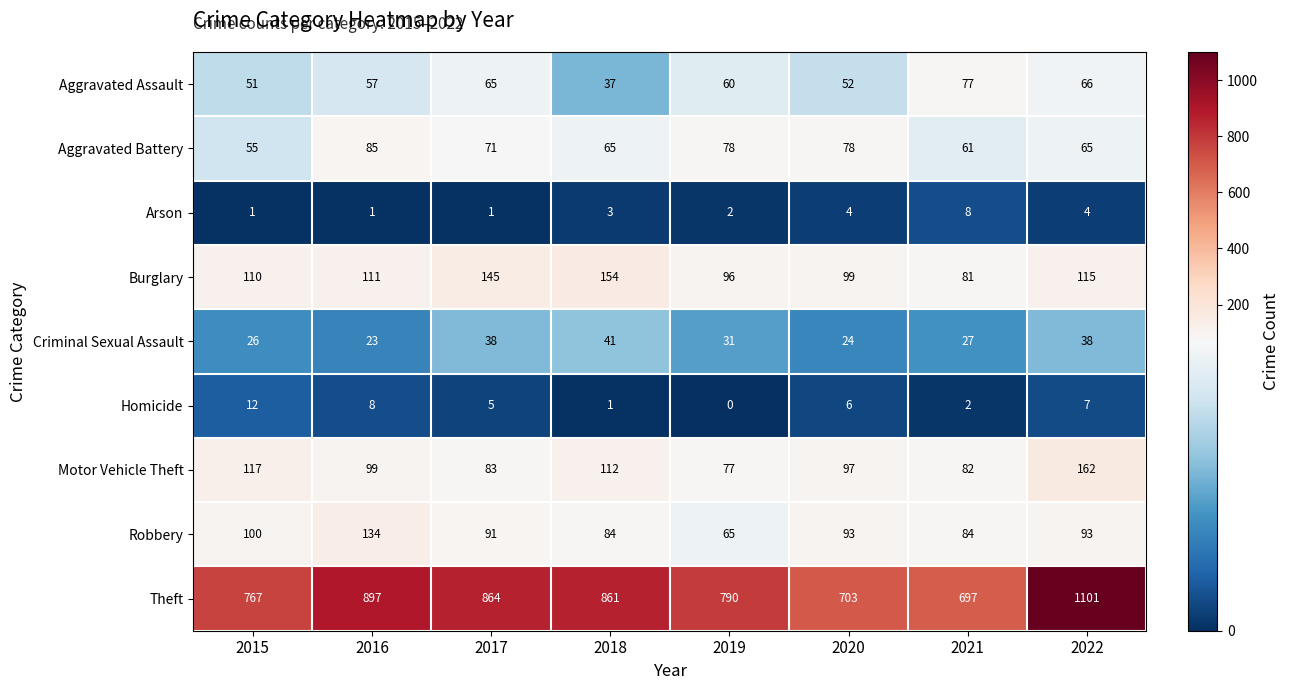

Rank the series at 2022 from highest to lowest value.

Theft, Motor Vehicle Theft, Burglary, Robbery, Aggravated Assault, Aggravated Battery, Criminal Sexual Assault, Homicide, Arson